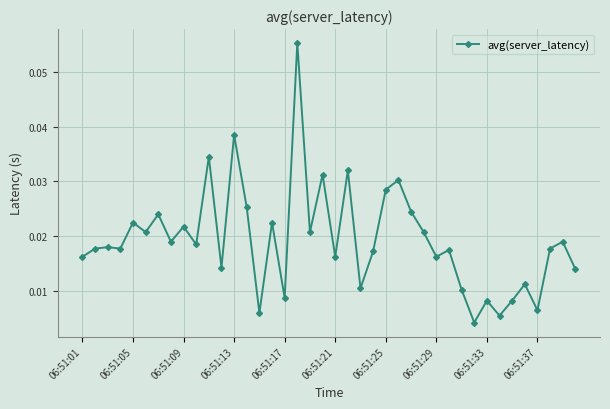

What is the sum of all values?

0.8